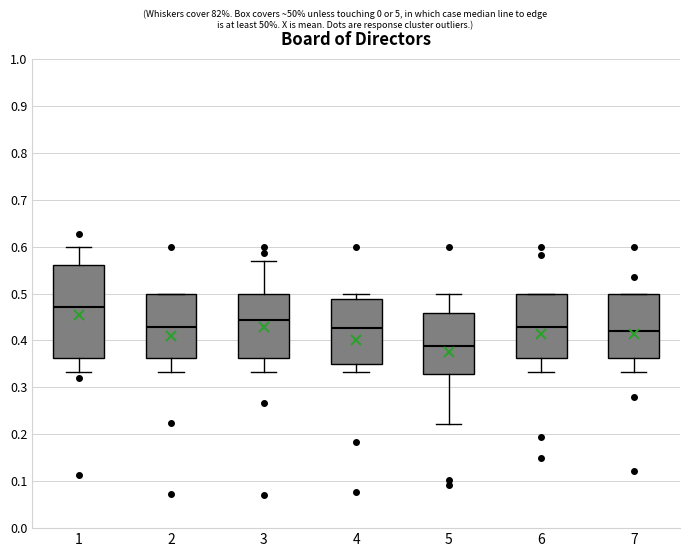

Which box's median line is the highest?

1